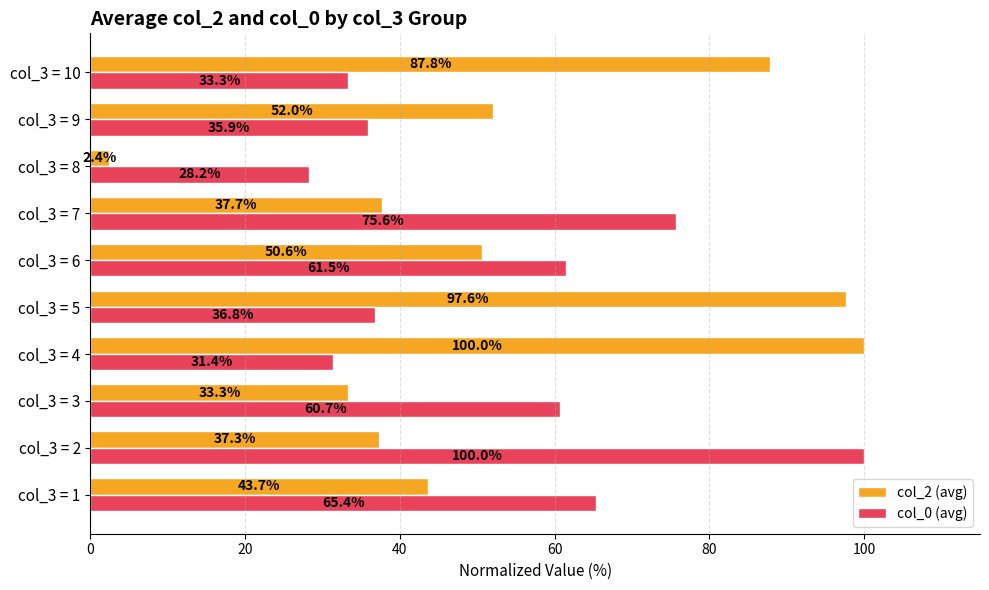

The col_2 (avg) series shows 37.7 at col_3 = 7. True or false?

True